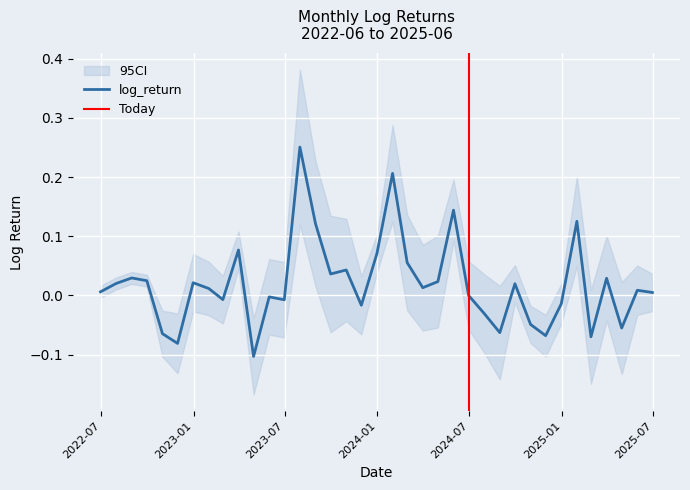

List the labels in order of value, smallest first.

2023-04-30, 2022-11-30, 2025-02-28, 2024-11-30, 2022-10-31, 2024-08-31, 2025-04-30, 2024-10-31, 2024-07-31, 2023-11-30, 2024-12-31, 2023-06-30, 2023-02-28, 2023-05-31, 2024-06-30, 2025-06-30, 2022-06-30, 2025-05-31, 2023-01-31, 2024-03-31, 2024-09-30, 2022-07-31, 2022-12-31, 2024-04-30, 2022-09-30, 2025-03-31, 2022-08-31, 2023-09-30, 2023-10-31, 2024-02-29, 2023-12-31, 2023-03-31, 2023-08-31, 2025-01-31, 2024-05-31, 2024-01-31, 2023-07-31